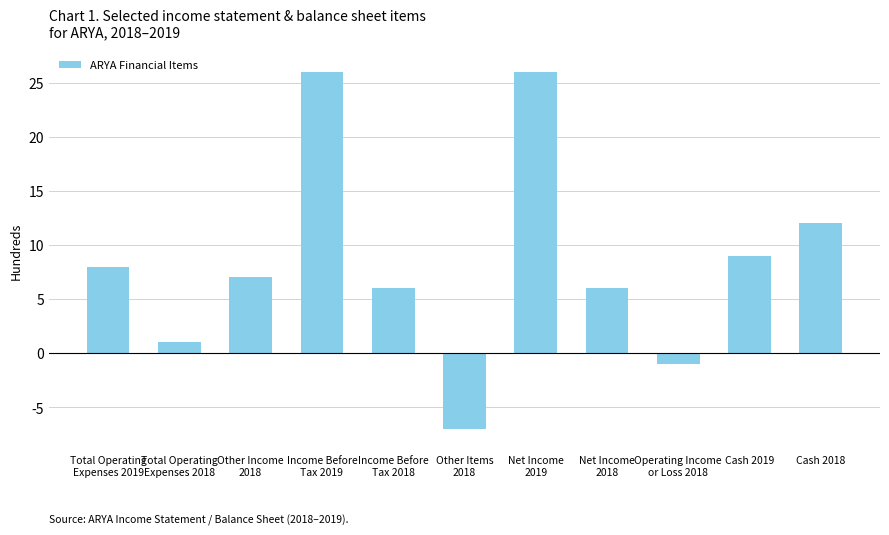

Which has a higher value, Other Items
2018 or Cash 2019?

Cash 2019